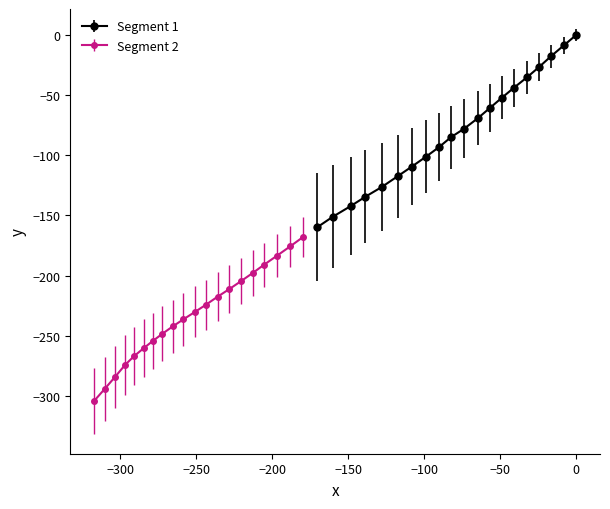

True or false: y and x cross at least once.

False